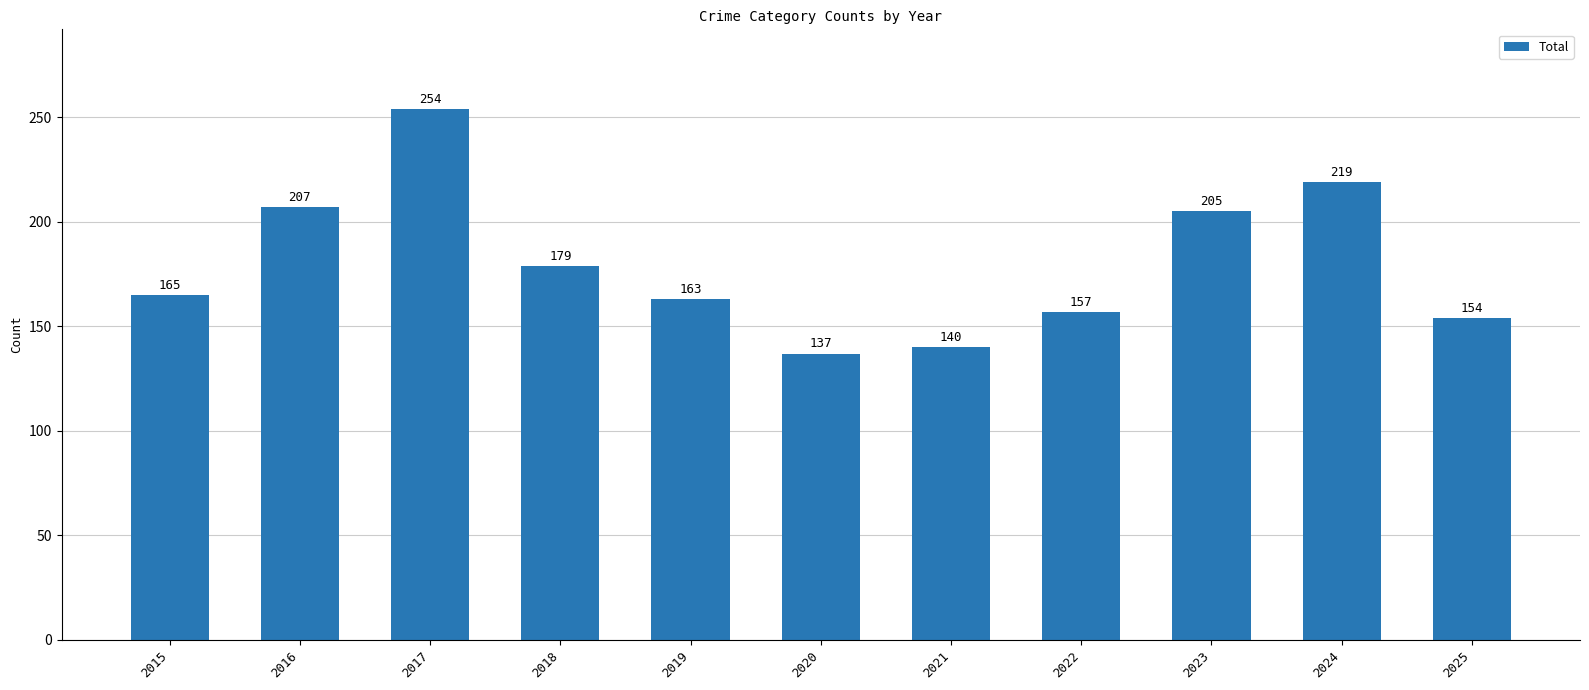

List the labels in order of value, smallest first.

2020, 2021, 2025, 2022, 2019, 2015, 2018, 2023, 2016, 2024, 2017